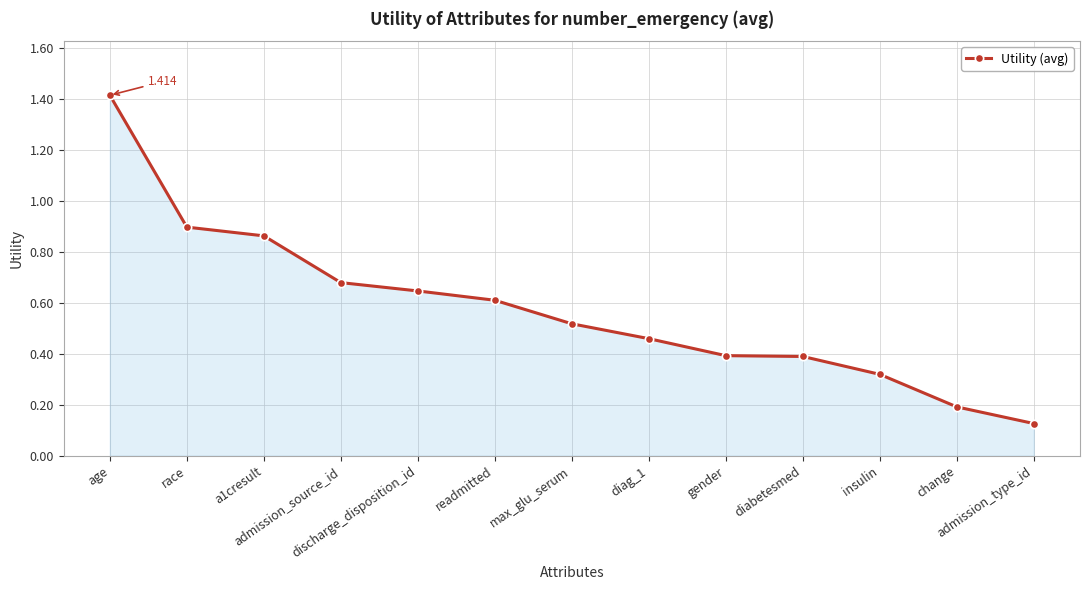

At which category does the chart reach its peak across all series?

age